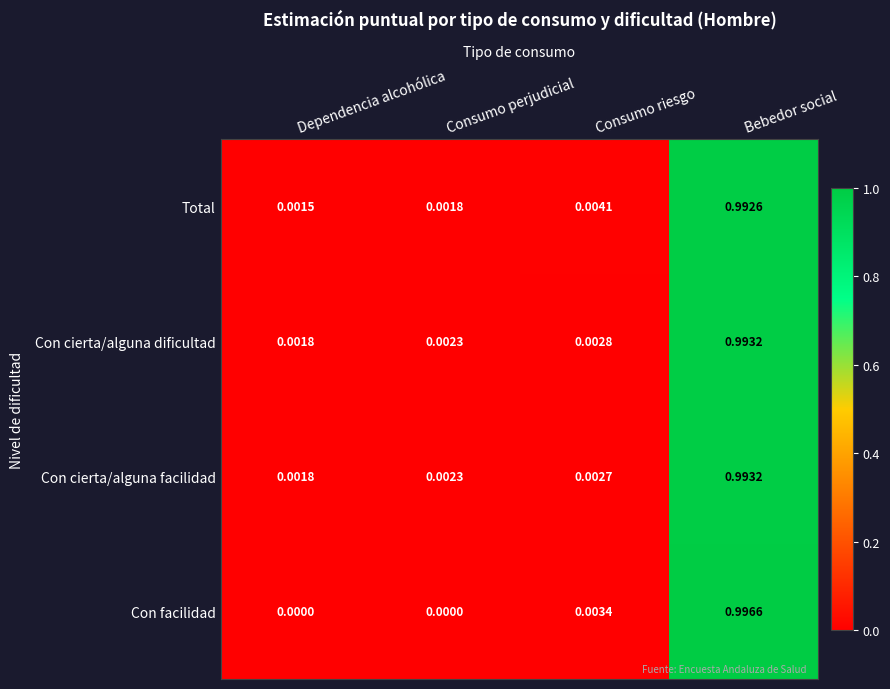

Which series has the widest spread of values?

Con facilidad